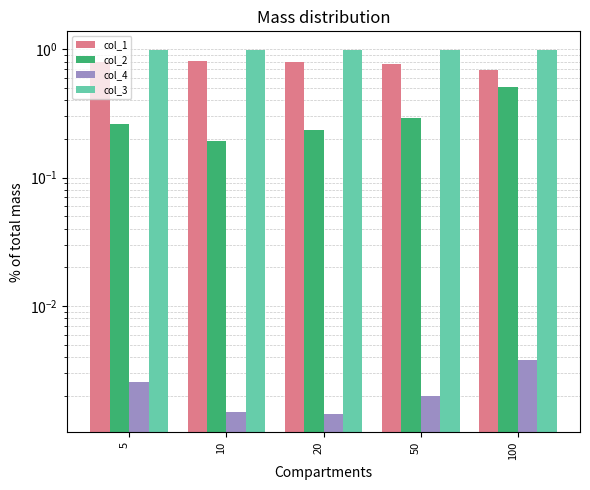

At how many categories does at least one series exceed 0?

5